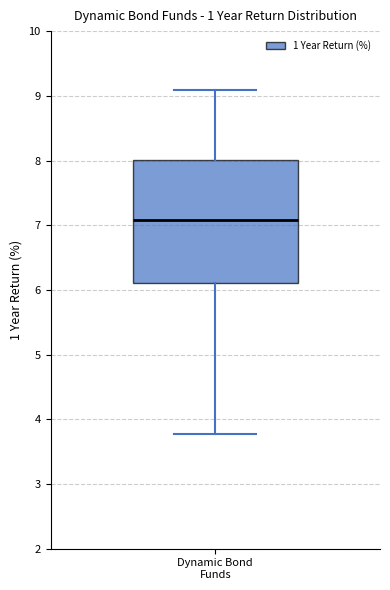

Transcribe this box plot: give where the median line is, the range the box spans, and where the two whiskers end, as read against the y-axis. The values are not printed on the chart, so give them approximately, as read against the axis.

median 7.1, box 6.1 to 8.0, whiskers 3.8 to 9.1